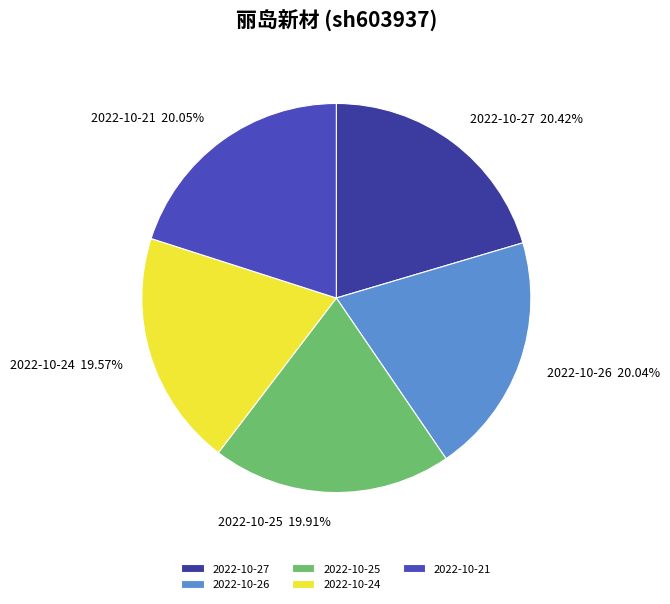

Do 2022-10-27 and 2022-10-24 together represent more than half of the pie?

No